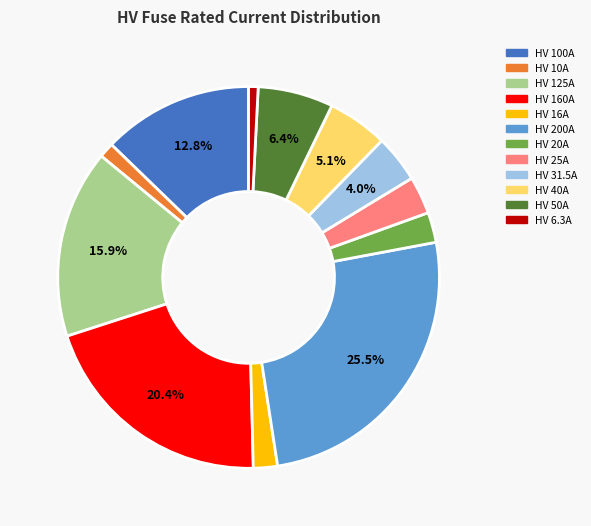

Between HV 125A and HV 200A, which is larger?

HV 200A